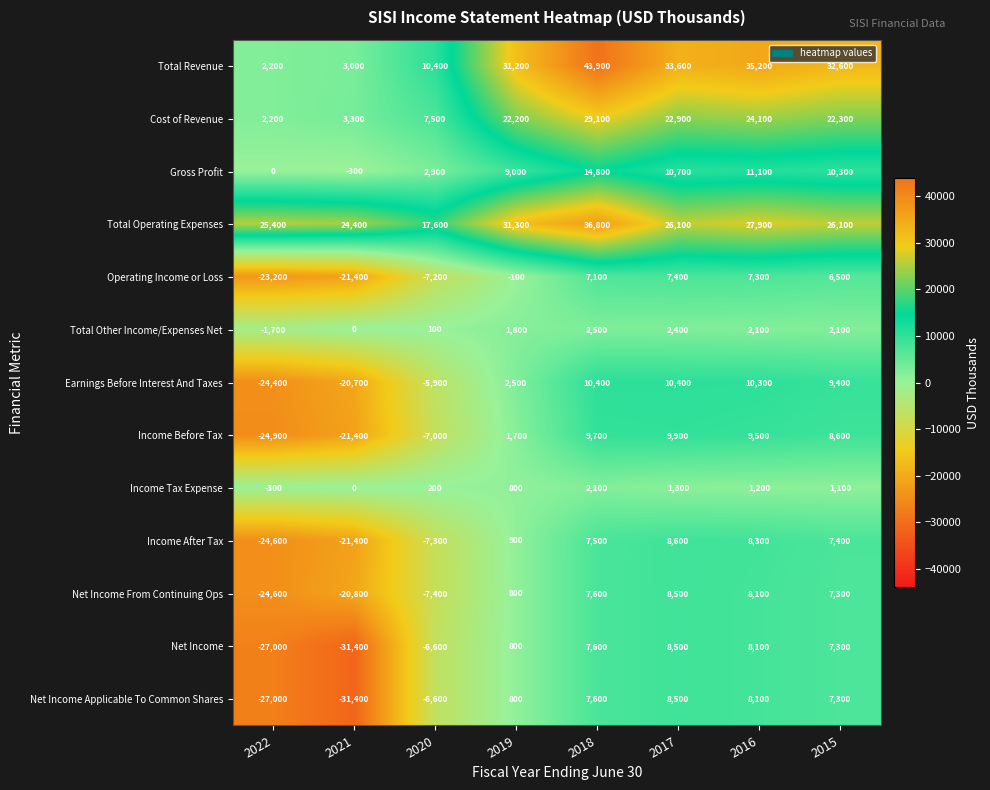

Is it true that Income After Tax equals -21400 at 2021?

True